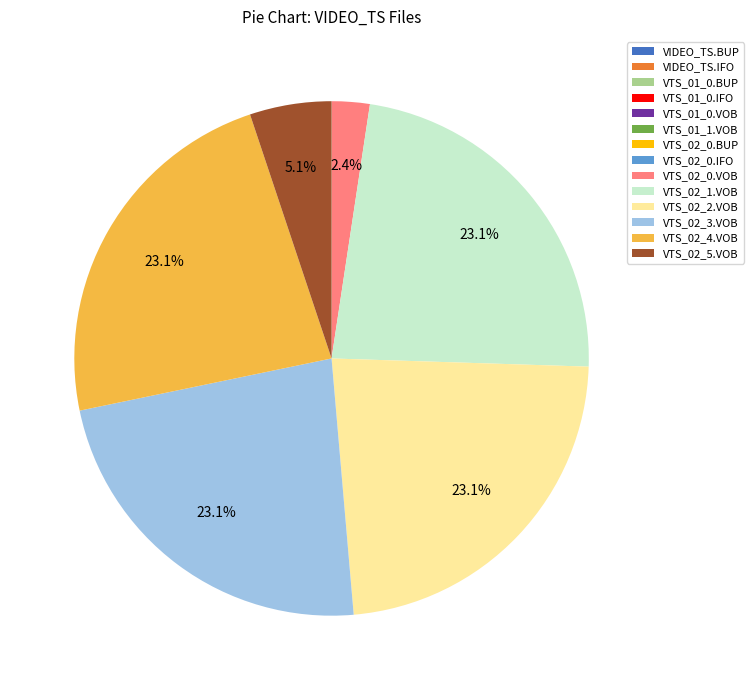

What portion of the pie excludes VTS_02_5.VOB?

94.9%